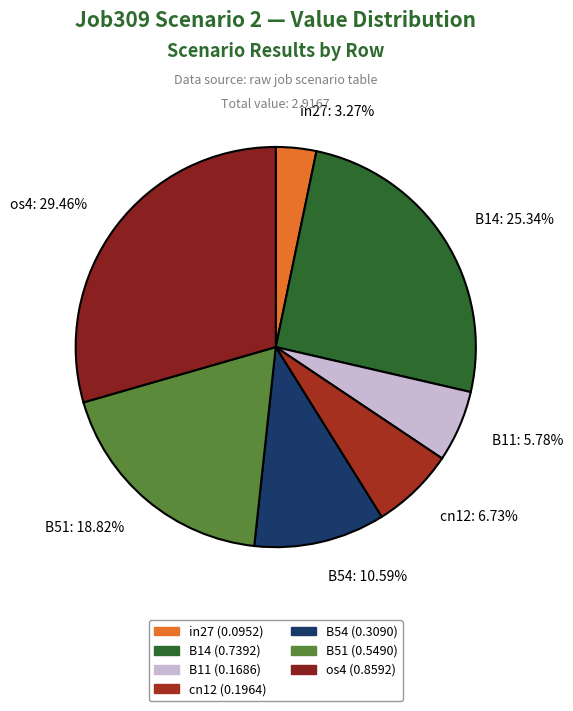

What is the smallest slice in the pie chart?

in27